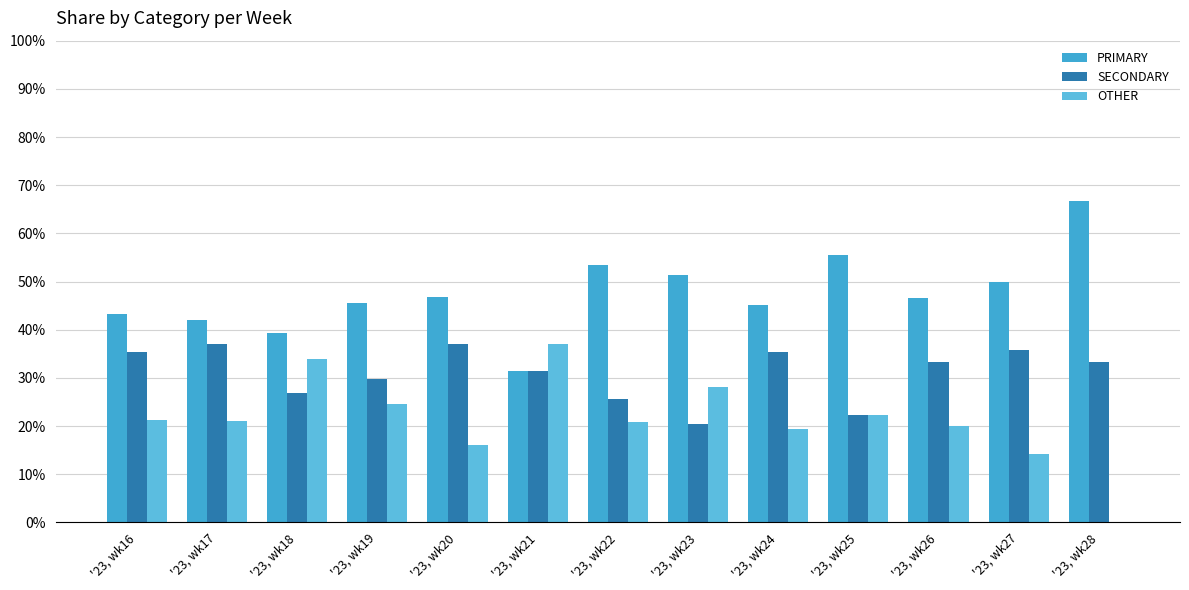

Which category has the highest value across all series?

'23, wk28